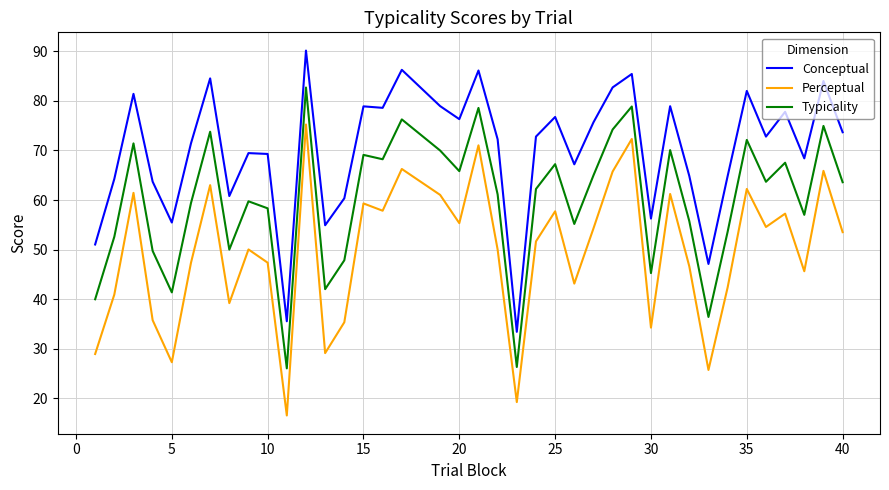

At how many categories does at least one series exceed 20?

39